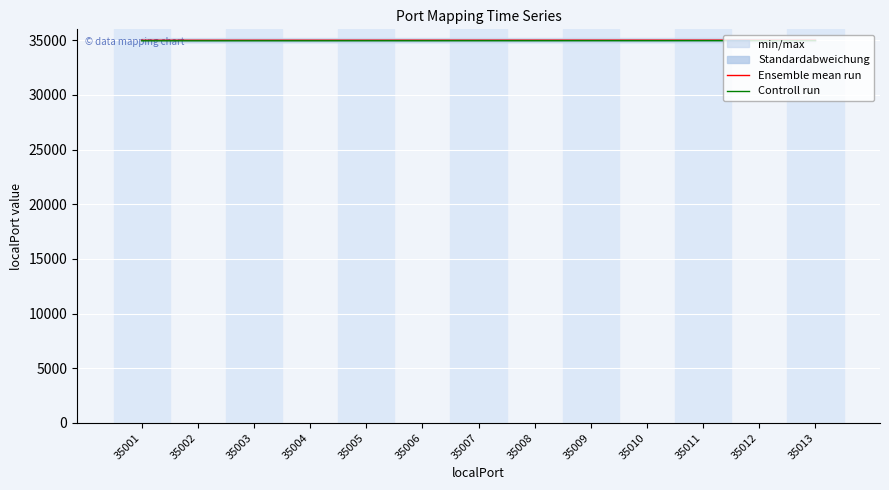

True or false: Controll run has a value of 24181 at 35006.

False